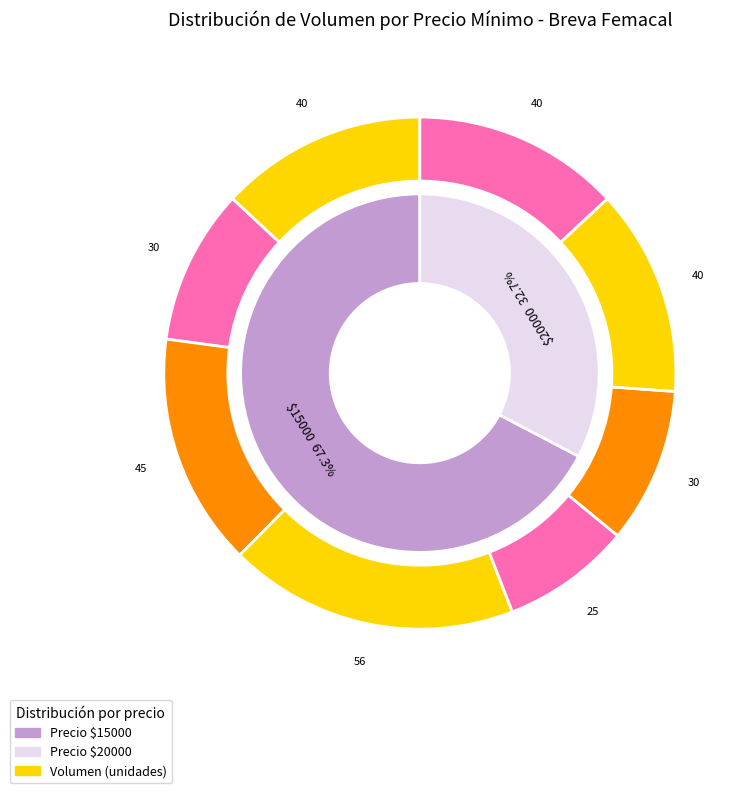

Count the number of slices in the pie.

8